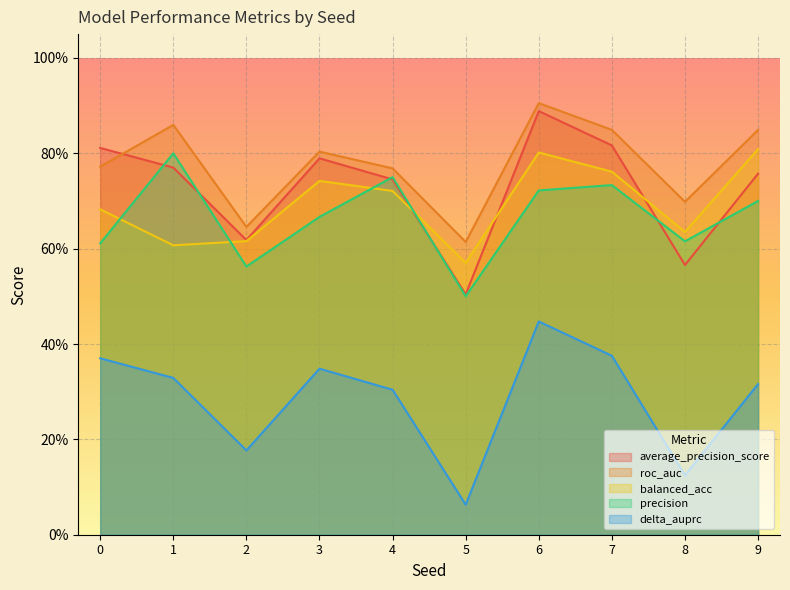

How many interior local valleys does the precision series have?

3